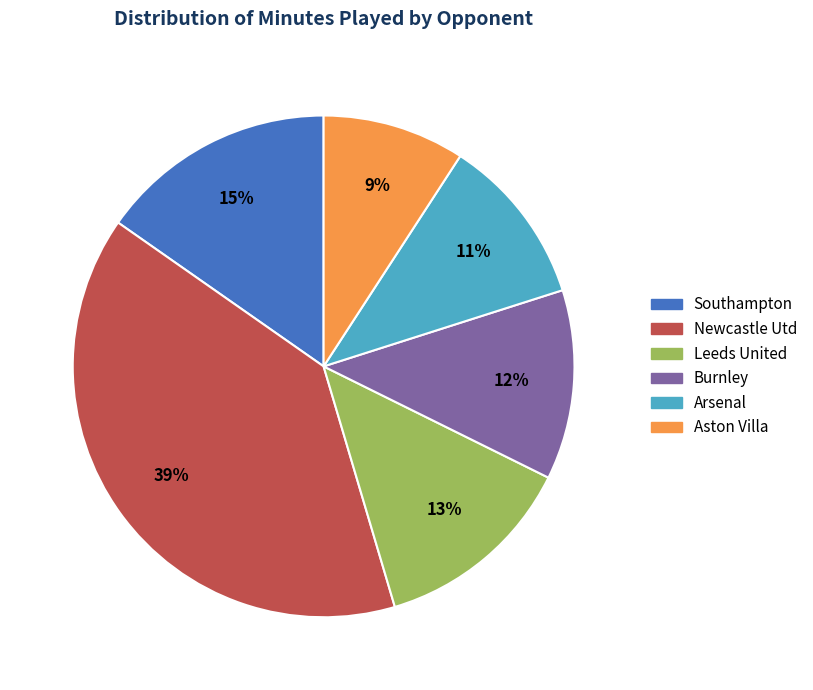

To the nearest percent, what is the average slice percentage?

17%